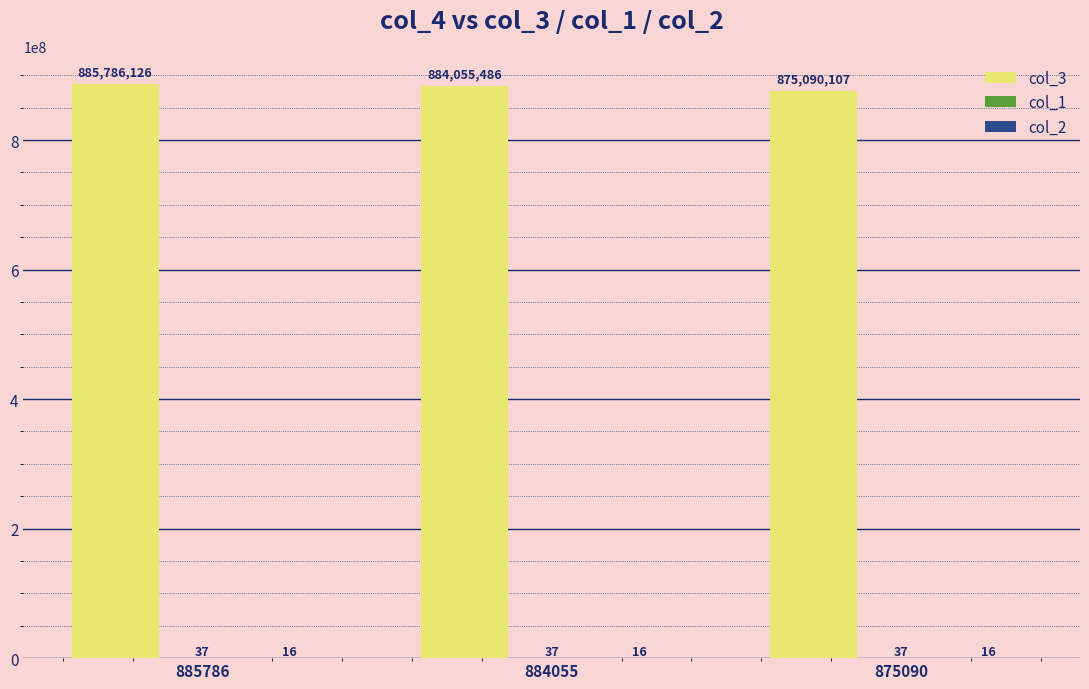

Is it true that col_3 equals 875090107 at 875090?

True